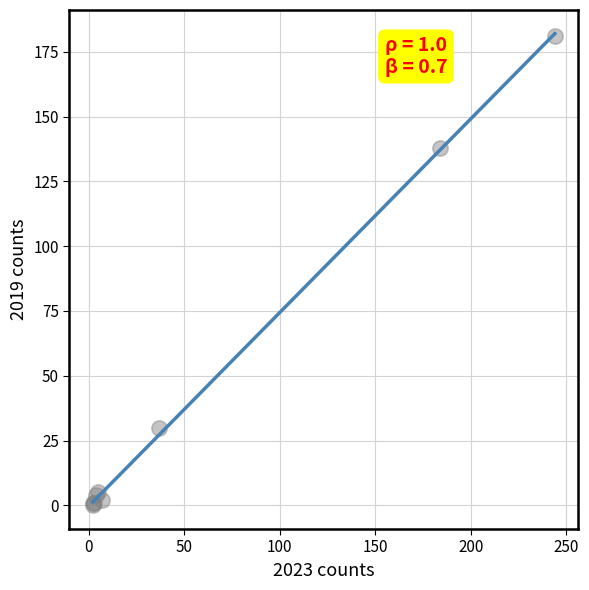

What Y value in the scatter plot is closest to 90?

138